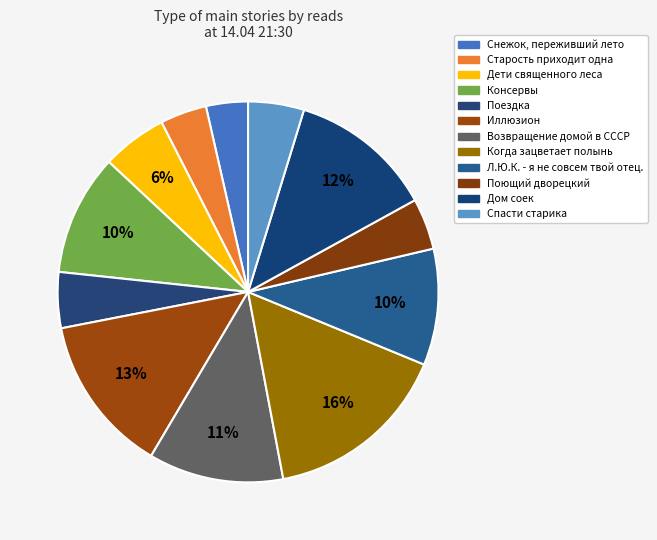

Is there a majority slice in this chart?

No